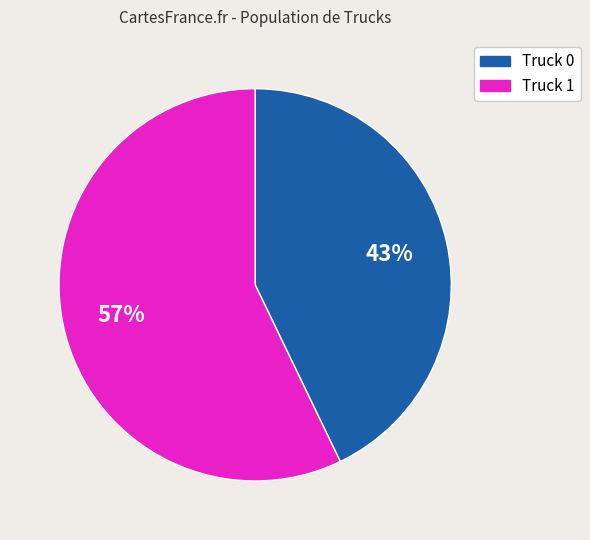

To the nearest percent, what portion does Truck 1 represent?

57%